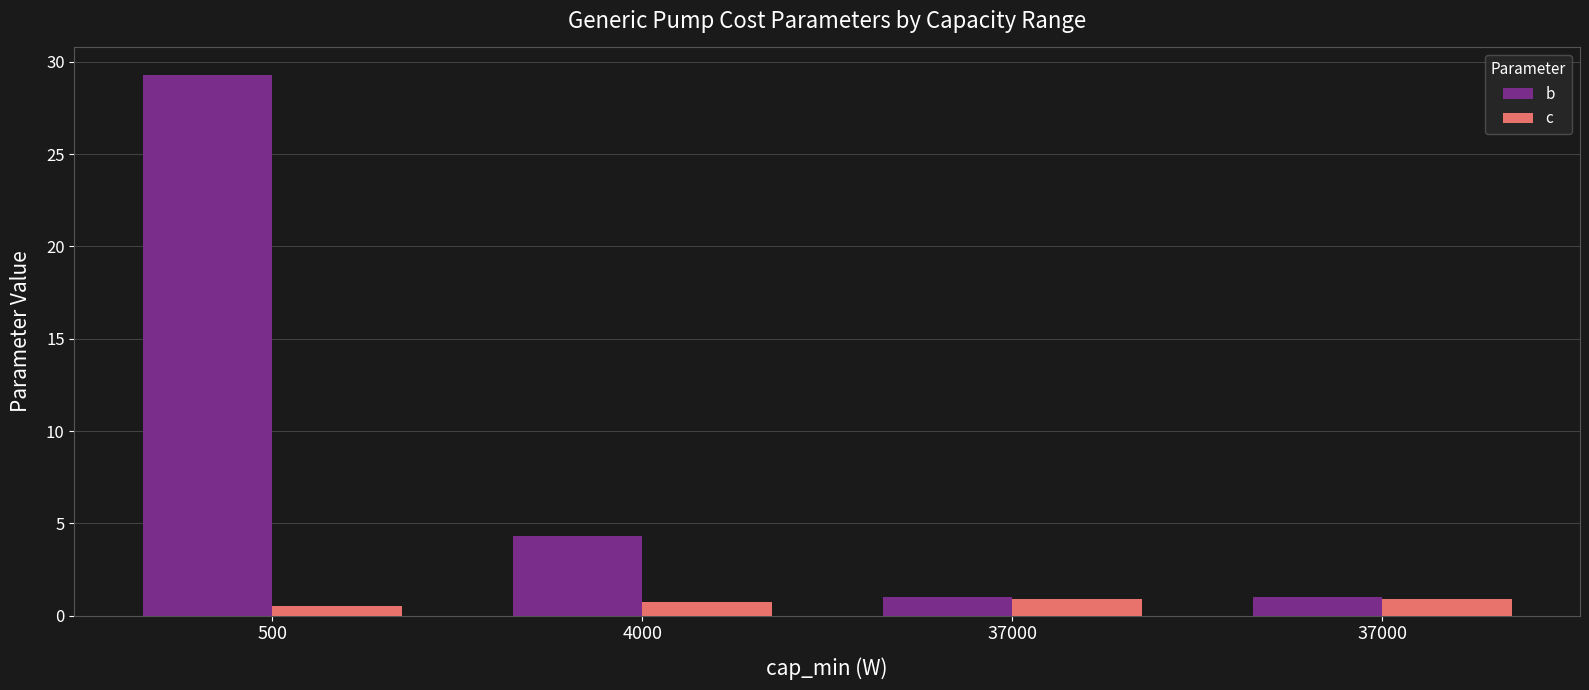

Where is b nearest to the value 15?

4000